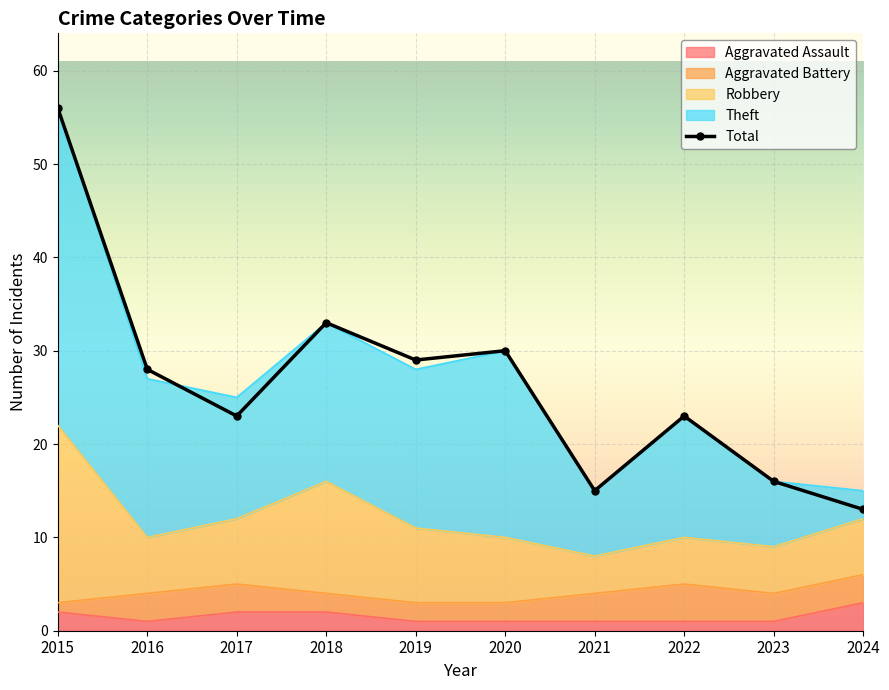

List the labels in order of value, smallest first.

2024, 2021, 2023, 2017, 2022, 2016, 2019, 2020, 2018, 2015